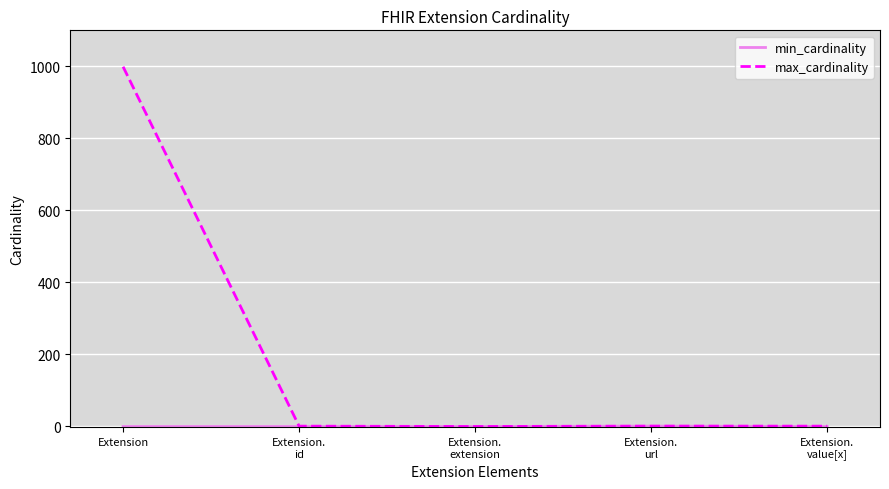

What is the maximum value shown in the chart?

999